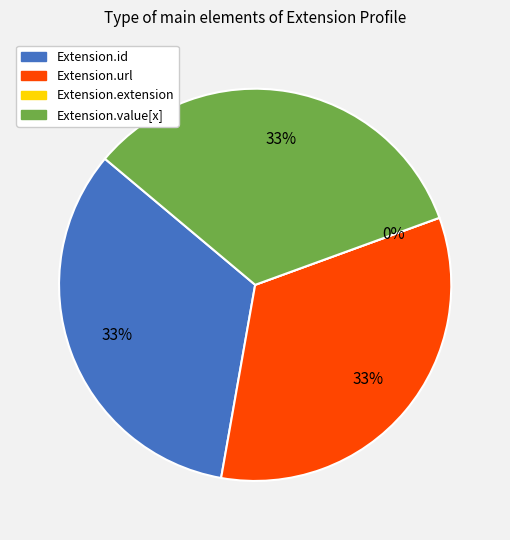

To the nearest percent, what portion does Extension.url represent?

33%